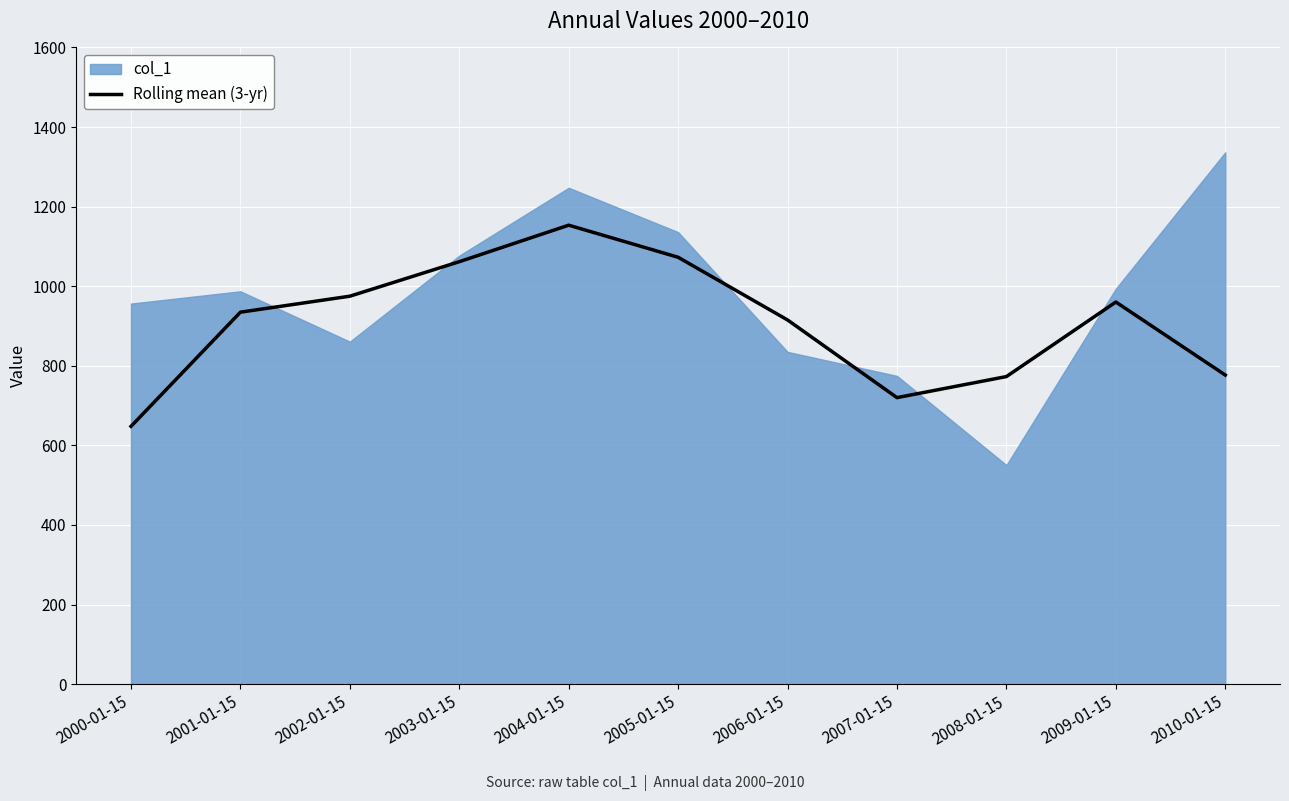

Which category has the highest value across all series?

2004-01-15